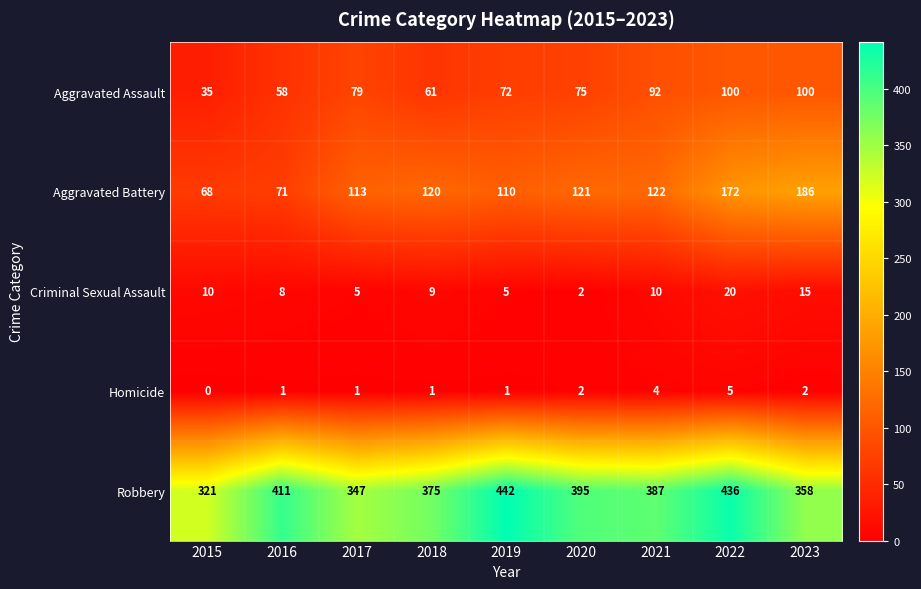

Rank the series at 2016 from highest to lowest value.

Robbery, Aggravated Battery, Aggravated Assault, Criminal Sexual Assault, Homicide